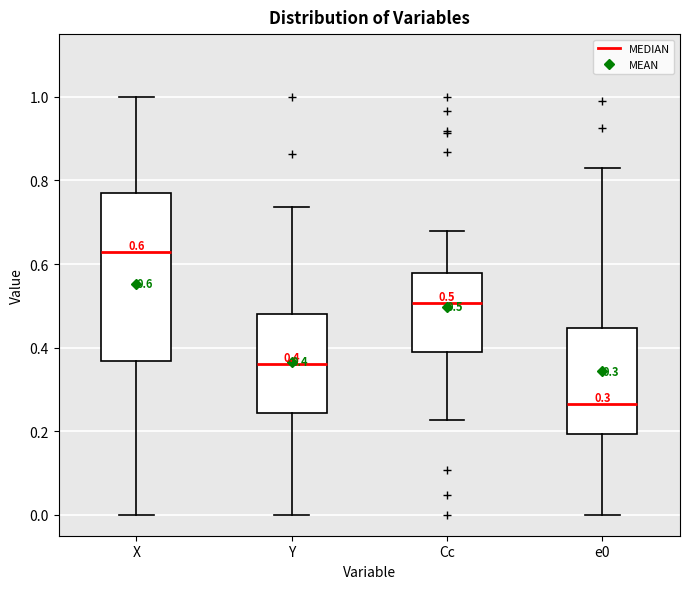

Which box's median line is the lowest?

e0